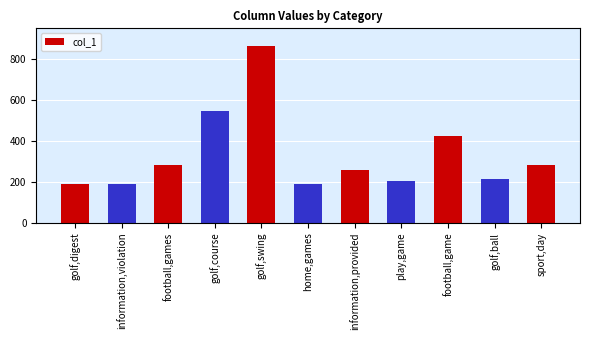

What is the label of the 2nd bar from the left?

information,violation